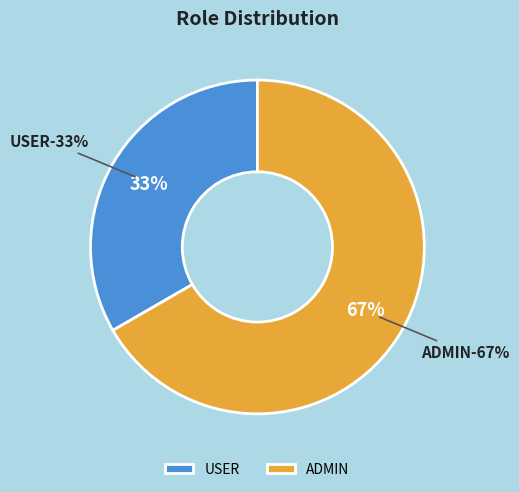

Approximately how many times larger is the value at USER compared to ADMIN?

0.5